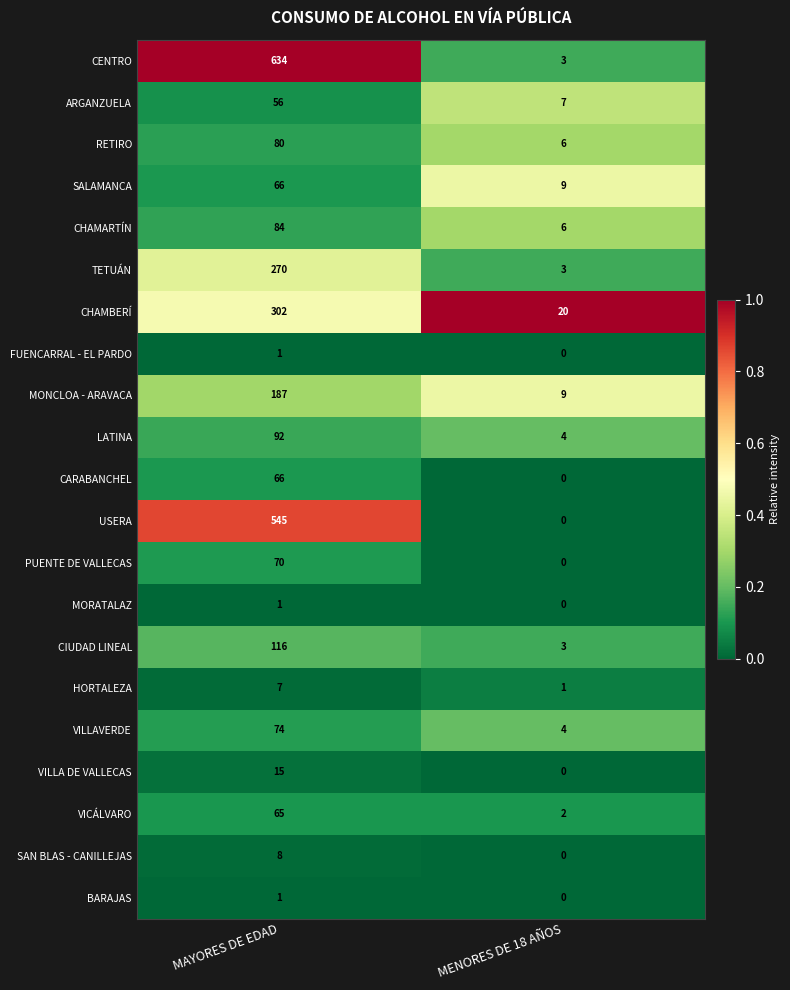

Rank the categories by CENTRO value from highest to lowest.

MAYORES DE EDAD, MENORES DE 18 AÑOS